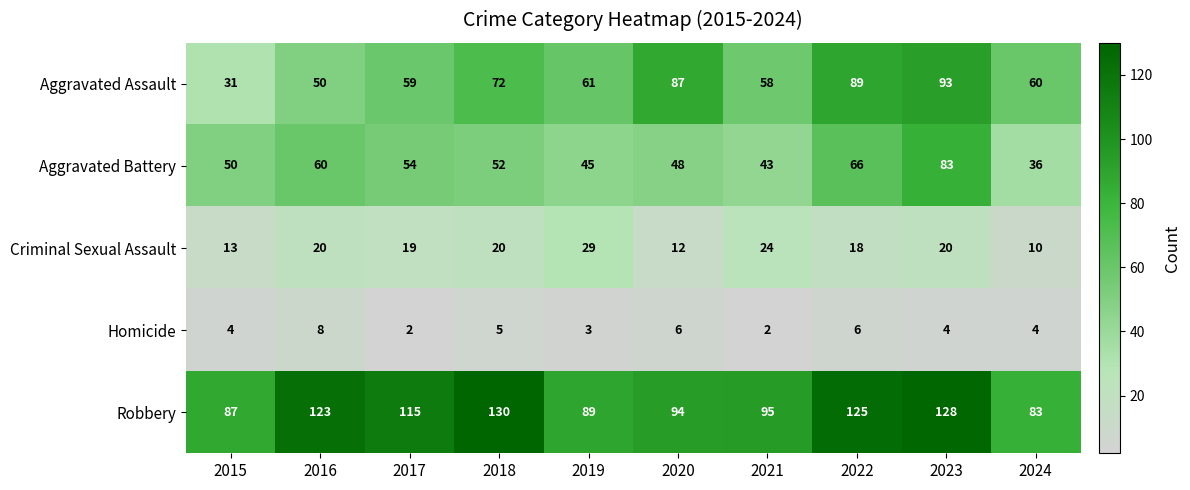

True or false: Aggravated Battery has a value of 15 at 2024.

False